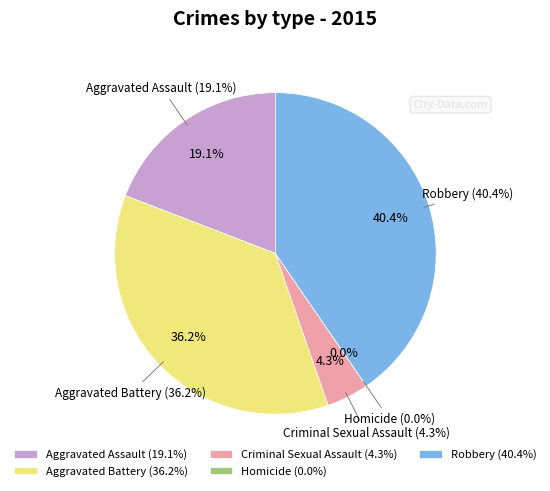

How much of the chart is everything except Aggravated Assault?

80.9%